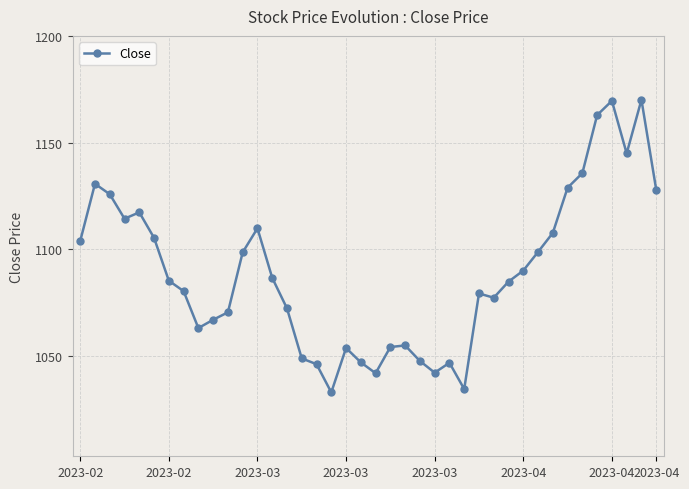

What is the smallest value displayed?

1032.8